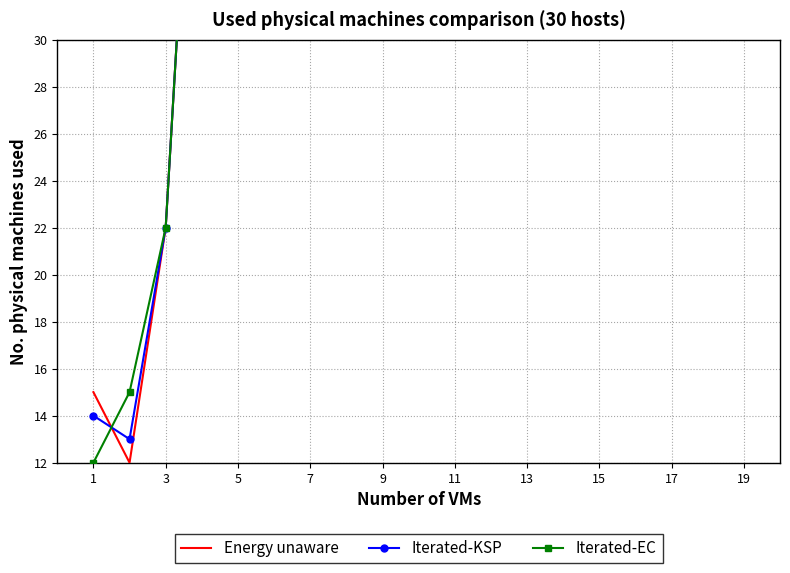

How many times do Iterated-EC and Energy unaware cross each other?

3